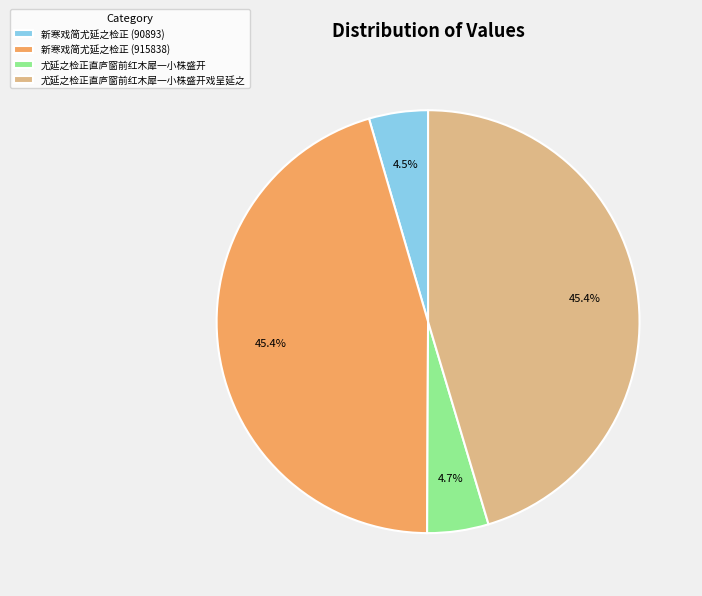

True or false: 尤延之检正直庐窗前红木犀一小株盛开 accounts for 5% of the total.

True